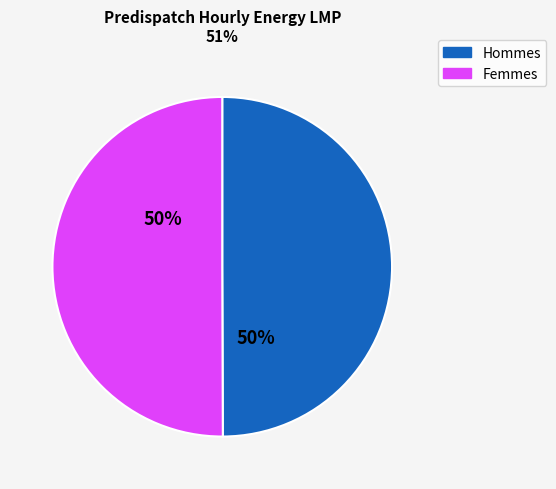

How many segments does this pie chart have?

2